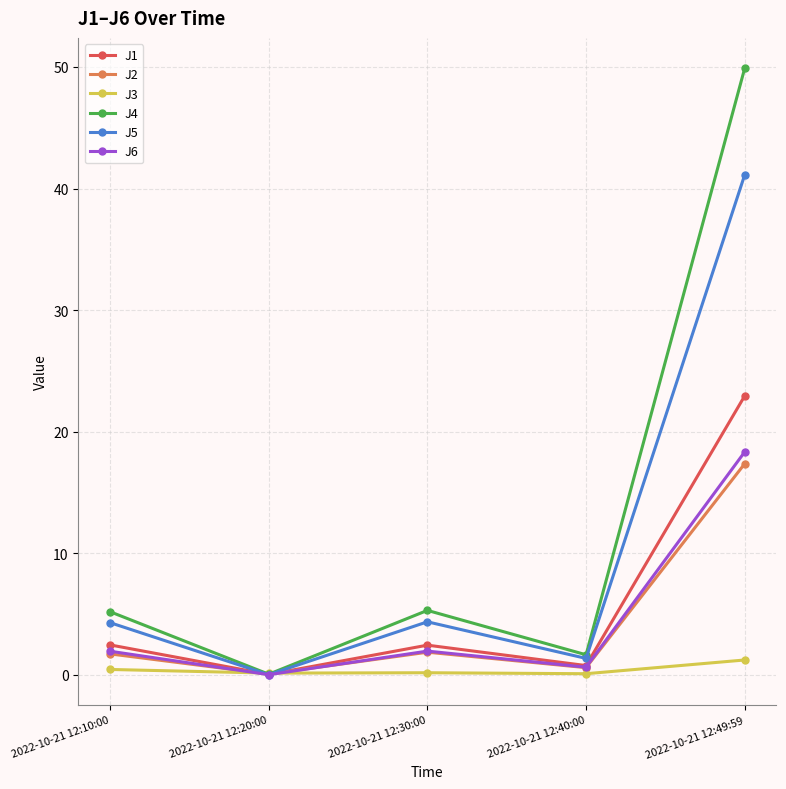

True or false: J6 has more than 0 interior local peaks.

True